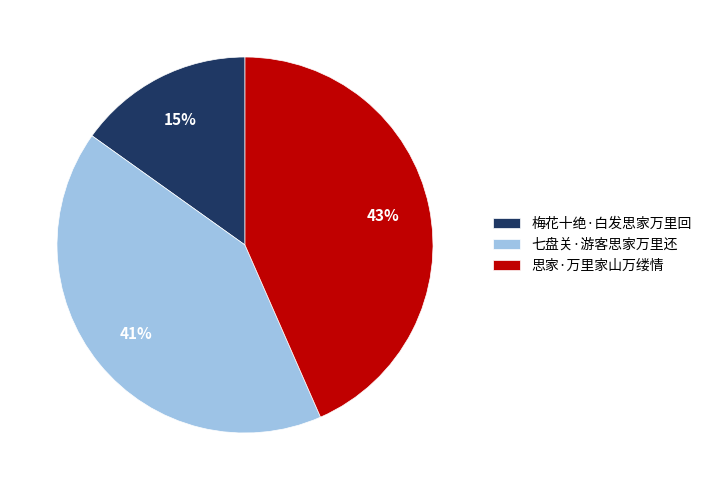

What percentage is the 梅花十绝·白发思家万里回 slice, to the nearest percent?

15%